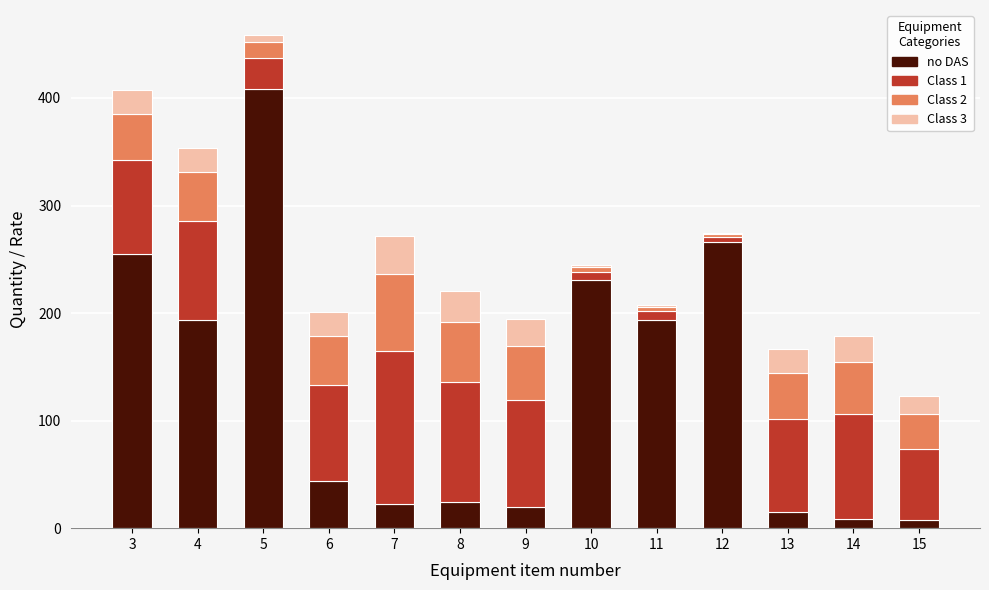

At which category is the sum across all series the highest?

5